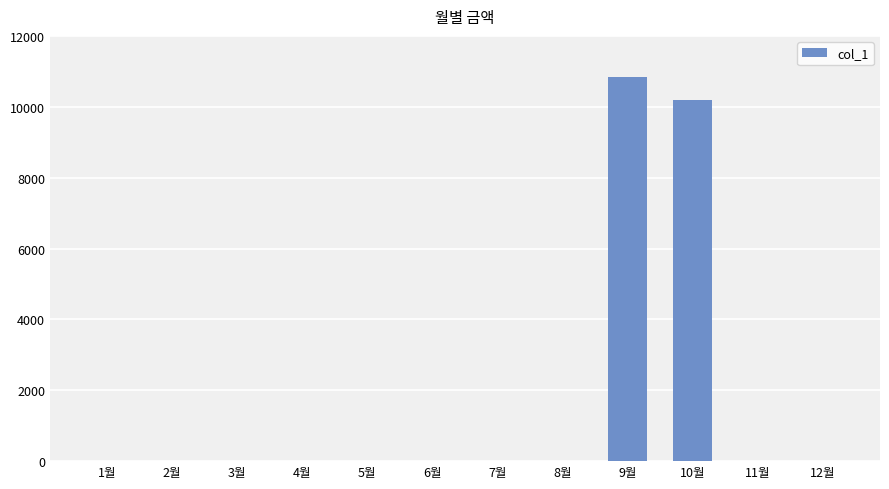

Reading left to right, extract all data points from this chart.

1월=0	2월=0	3월=0	4월=0	5월=0	6월=0	7월=0	8월=0	9월=10830	10월=10180	11월=0	12월=0